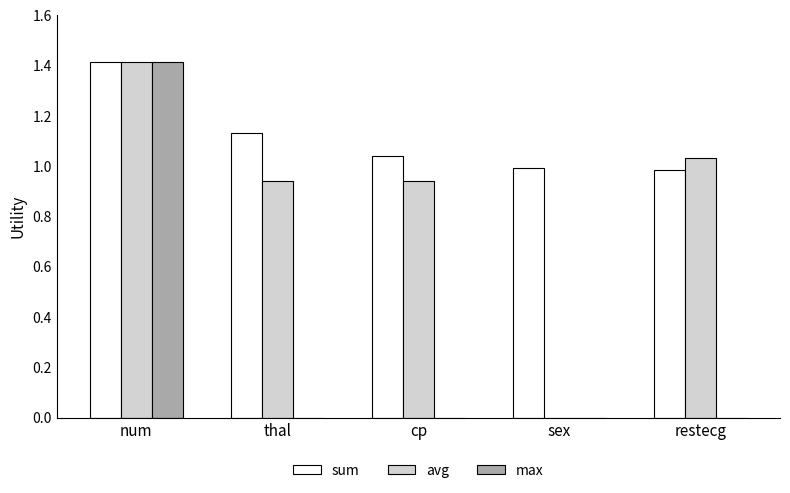

What is the maximum value shown in the chart?

1.4